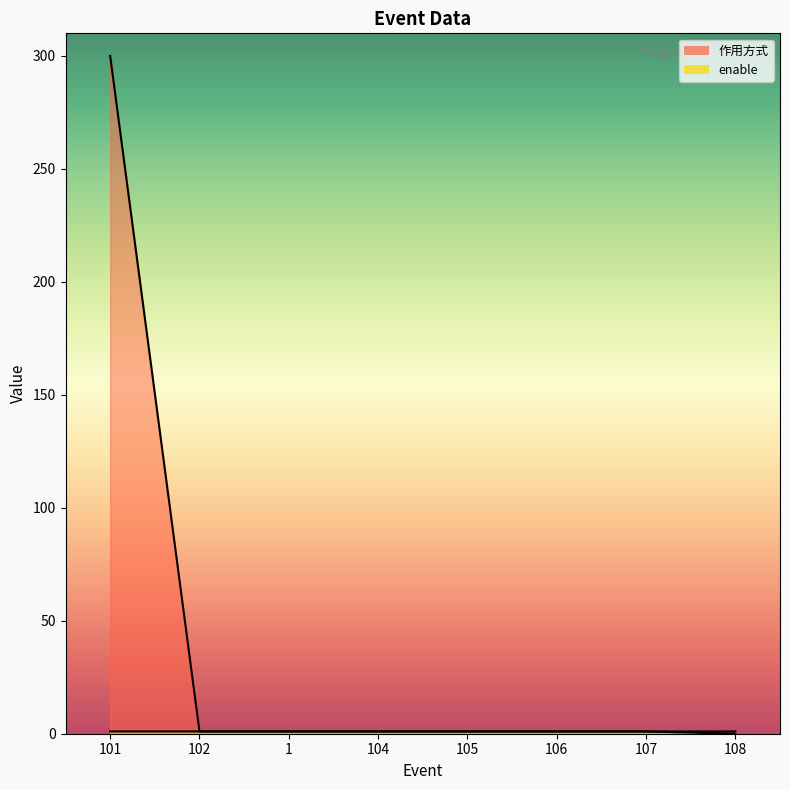

At which category is the sum across all series the highest?

101